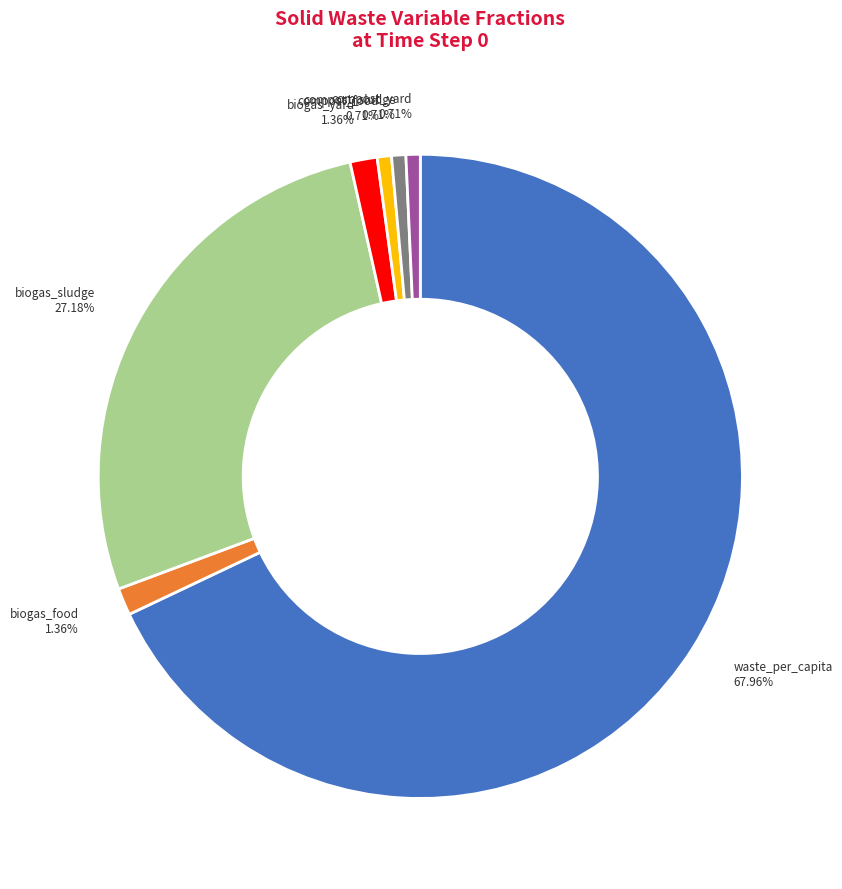

How many slices are in this pie chart?

7